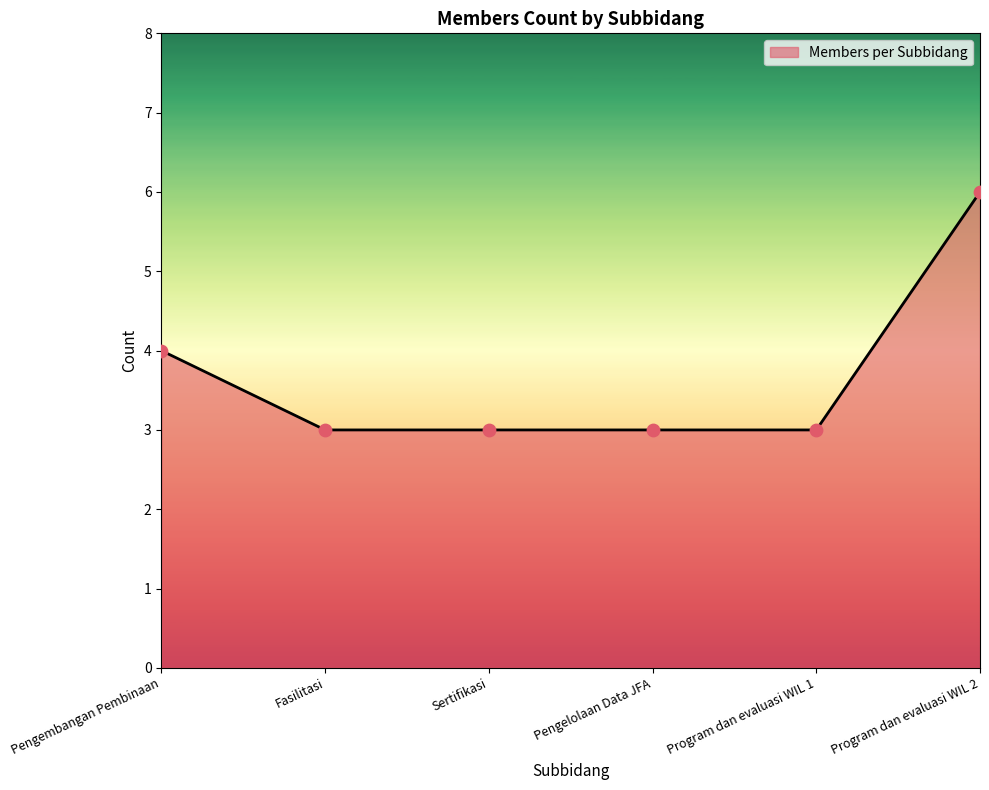

What is the ratio of the value at Pengembangan Pembinaan to the value at Fasilitasi?

1.3